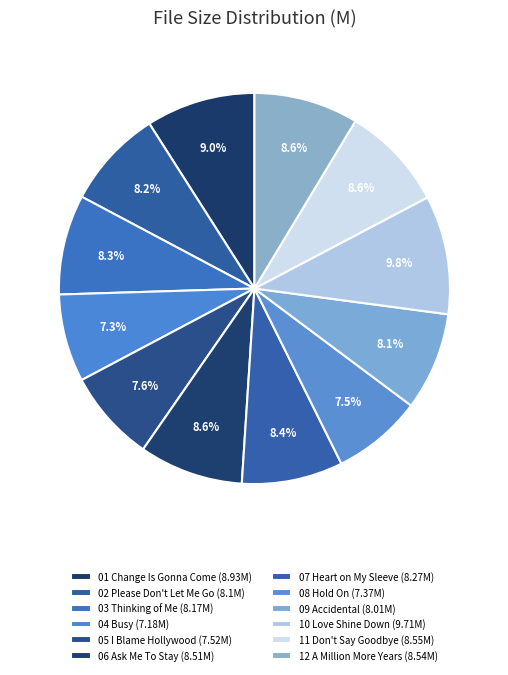

Rank the categories by value from highest to lowest.

10 Love Shine Down.mp3, 01 Change Is Gonna Come.mp3, 11 Don't Say Goodbye.mp3, 12 A Million More Years.mp3, 06 Ask Me To Stay.mp3, 07 Heart on My Sleeve.mp3, 03 Thinking of Me.mp3, 02 Please Don't Let Me Go.mp3, 09 Accidental.mp3, 05 I Blame Hollywood.mp3, 08 Hold On.mp3, 04 Busy.mp3